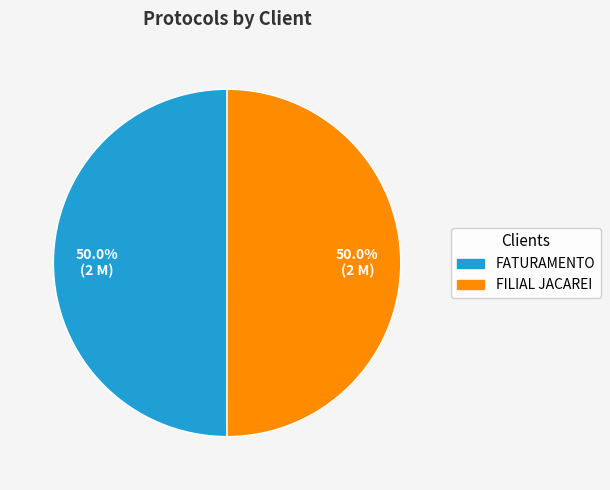

Is it true that FATURAMENTO is 63% of the pie?

False